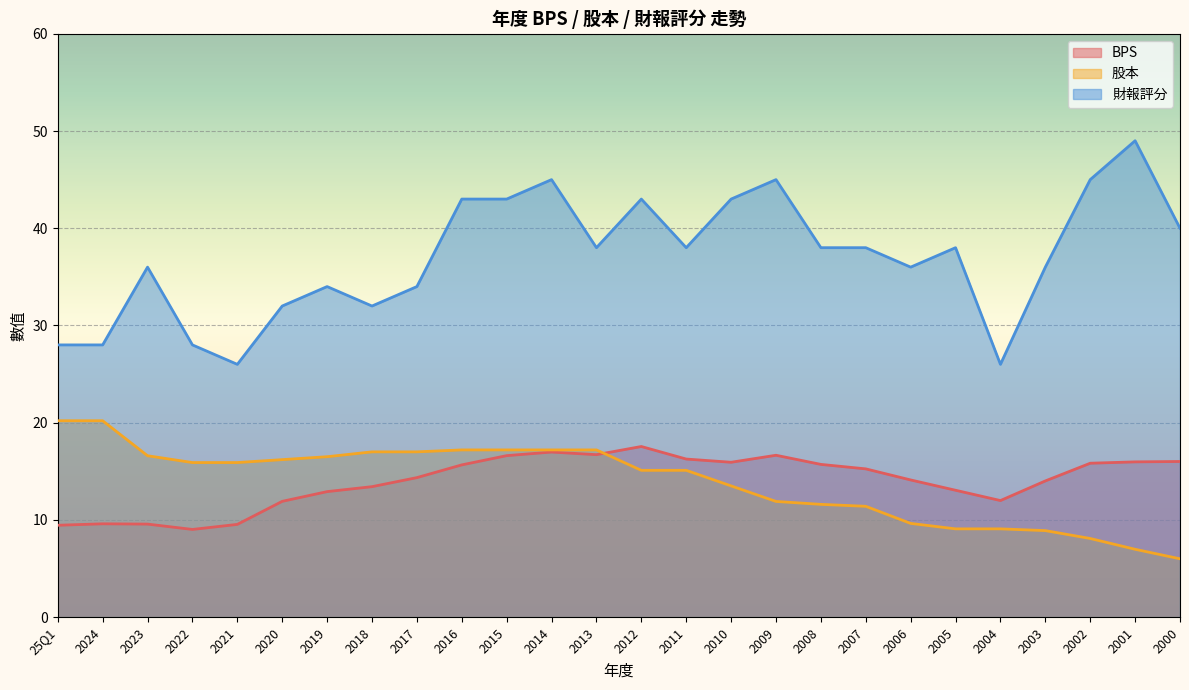

Which series has the largest range (max minus min)?

財報評分